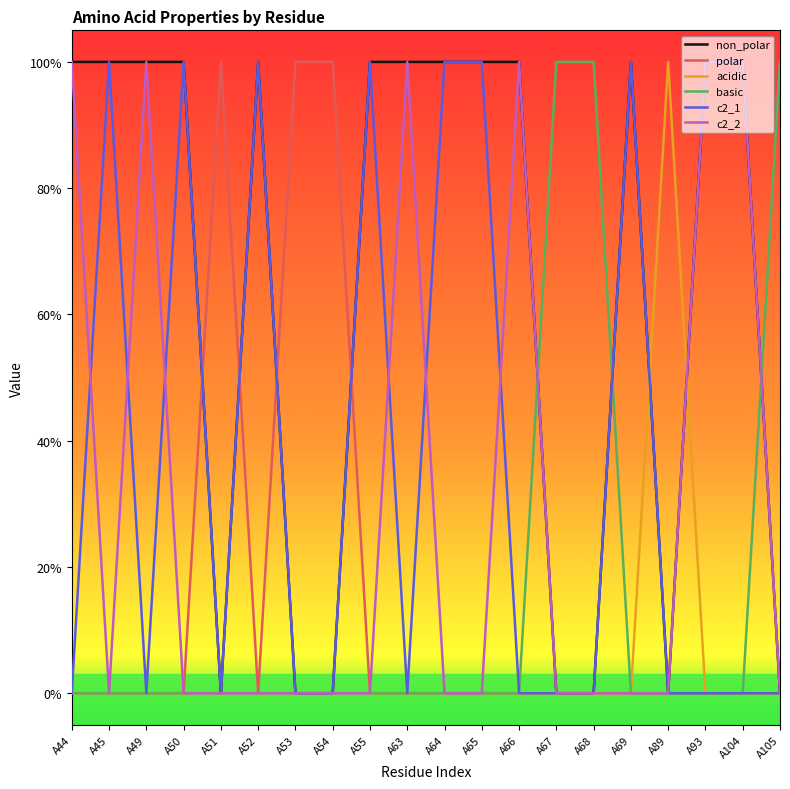

Between A45 and A89, which is larger?

A45